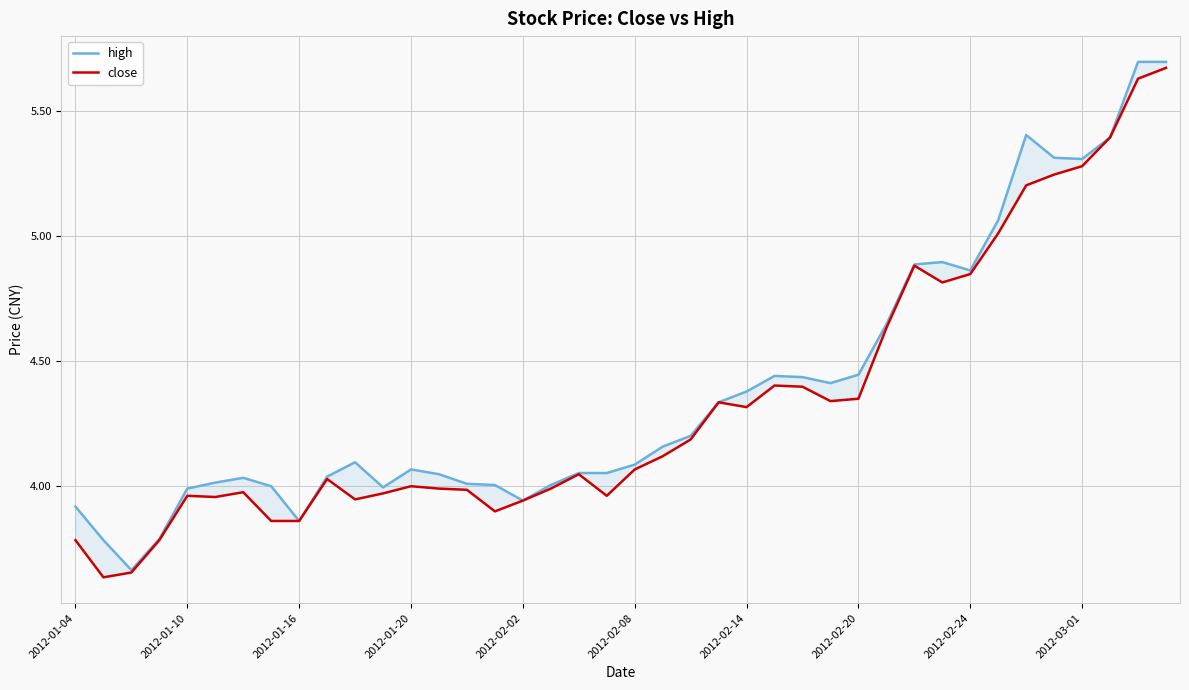

What is the sum of the high values at 14 and 10?

8.1